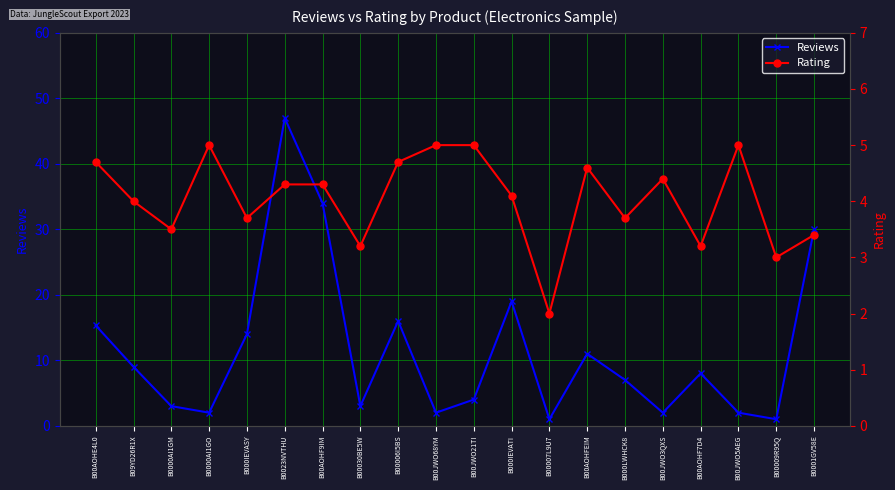

What are all the series names shown in the legend?

Reviews, Rating